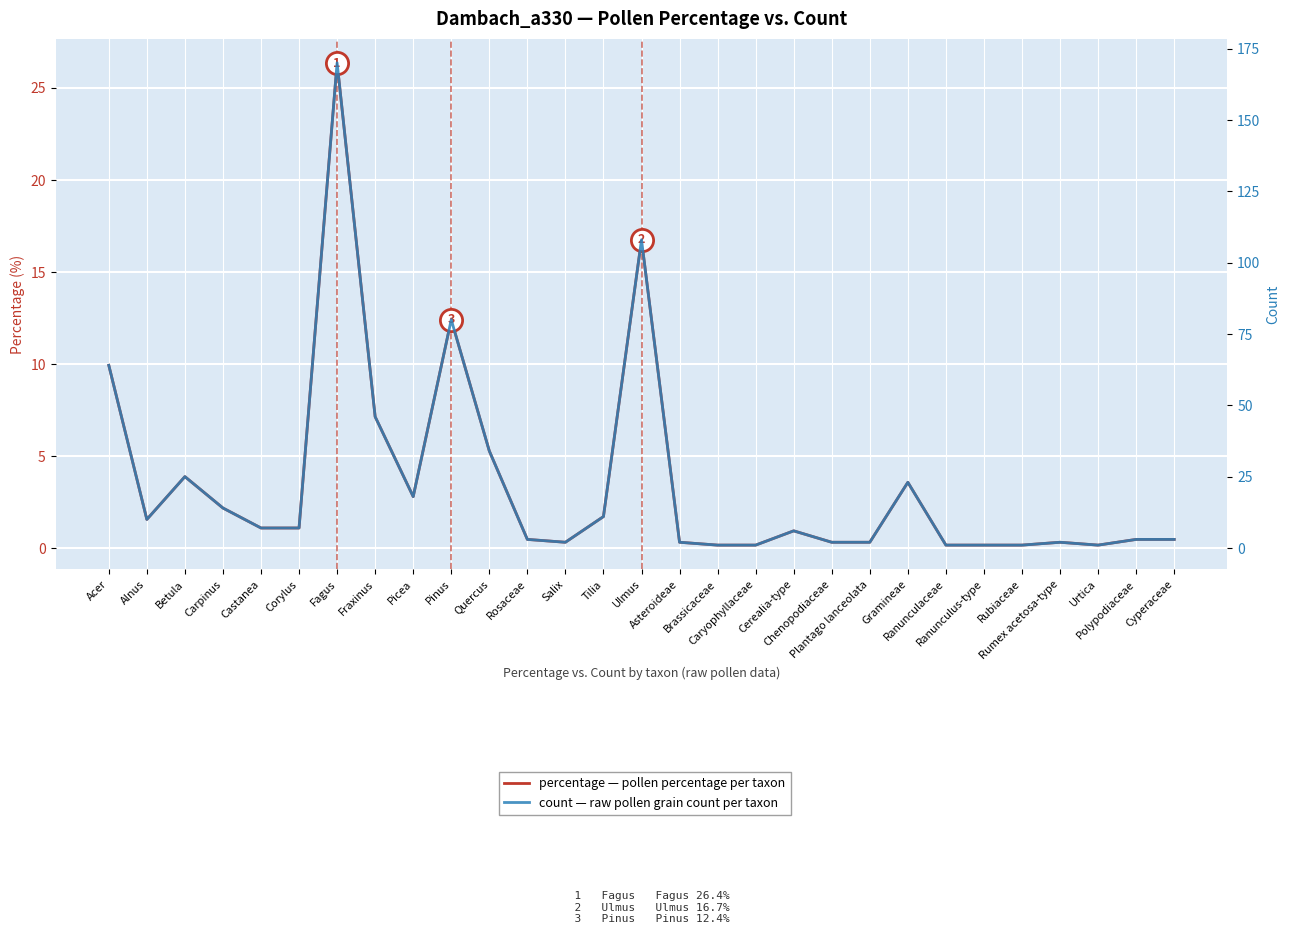

What is the total value across all series at Cyperaceae?

3.5